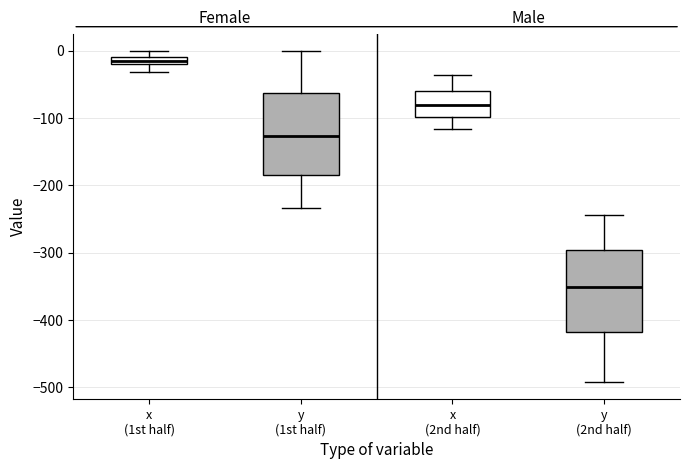

Which box has the highest median line?

x (1st half)